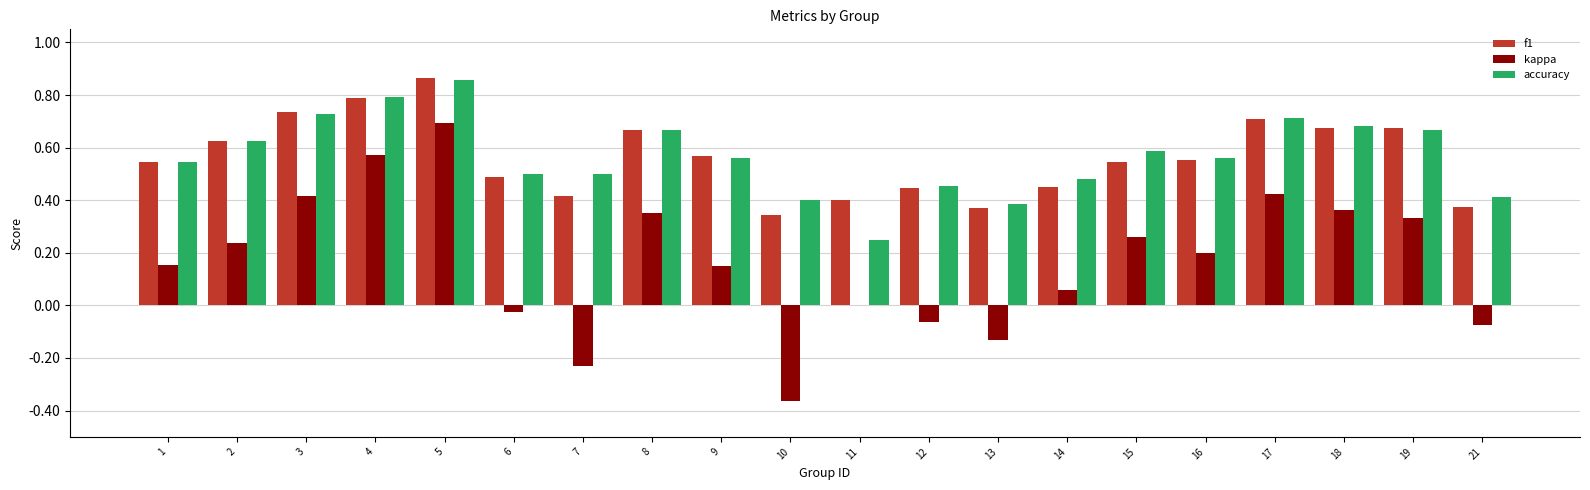

Which category has the highest value in the kappa series?

5